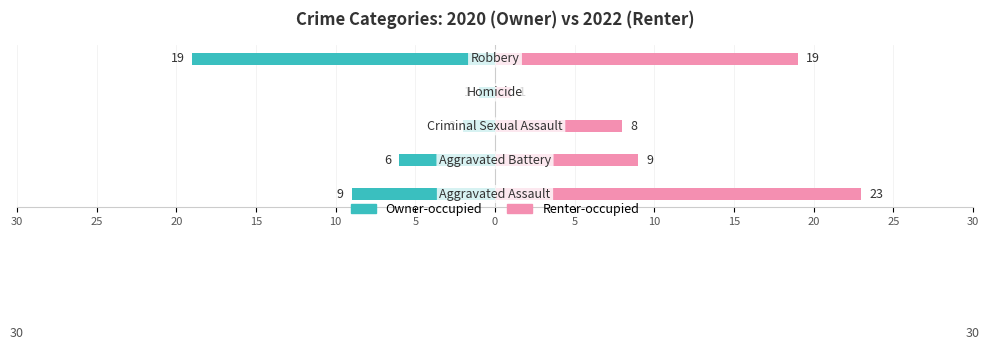

True or false: Renter-occupied has a value of 7 at 10.

False